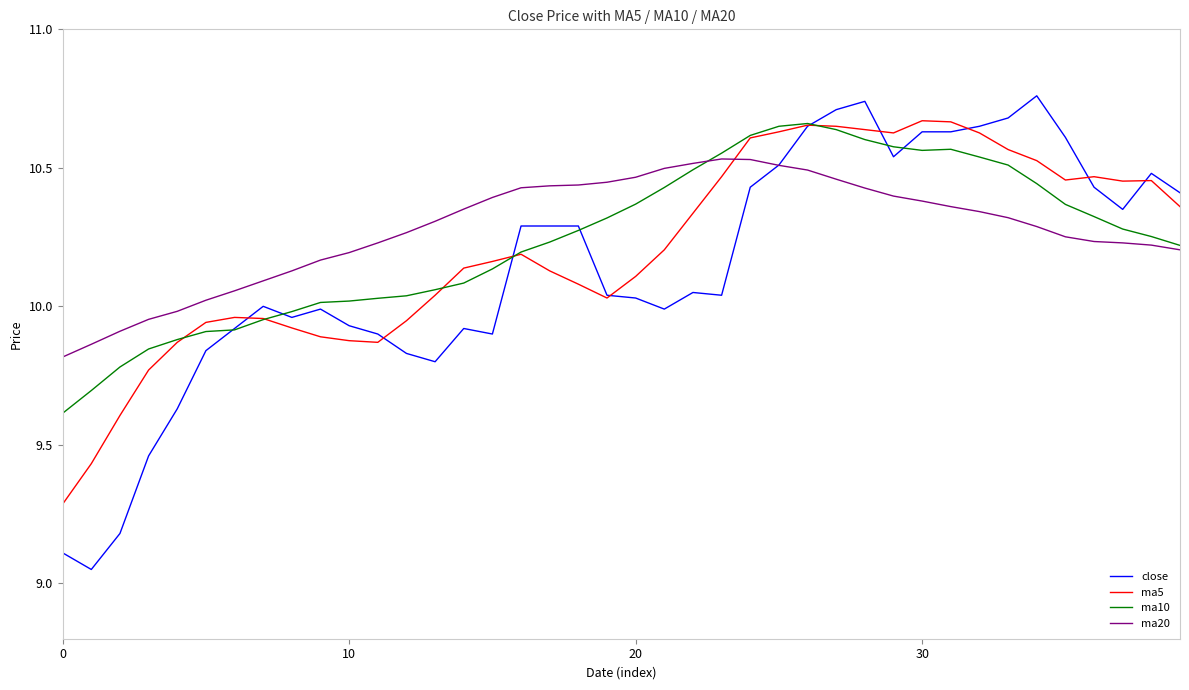

How many distinct data groups are displayed?

4